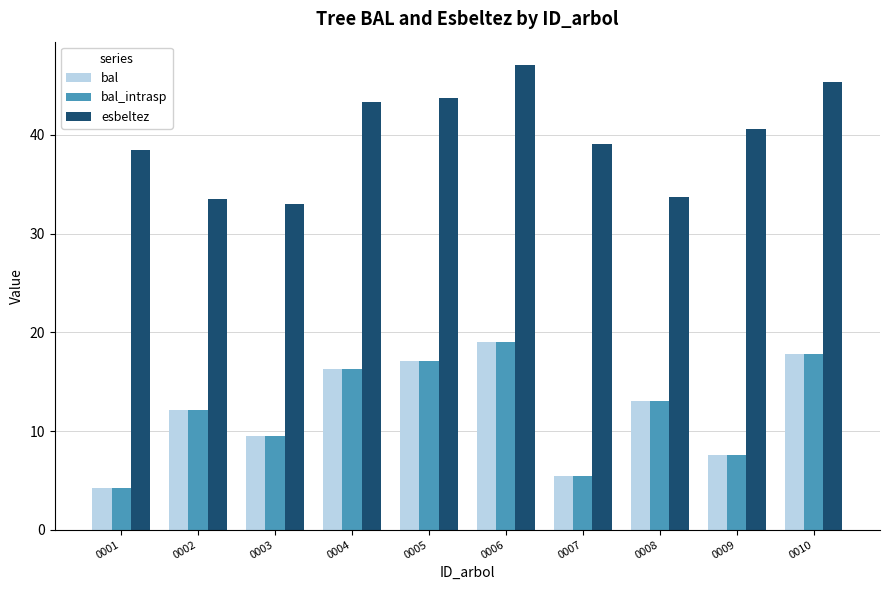

What is the sum of the esbeltez values at 0001 and 0005?

82.3